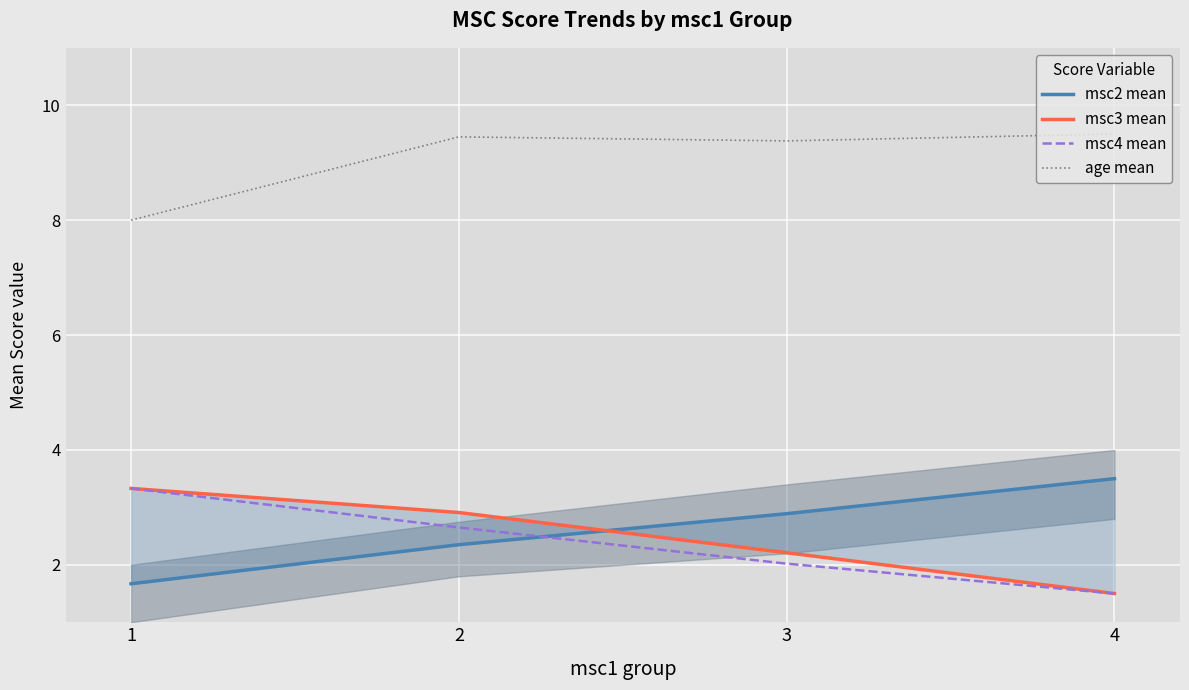

Is it true that msc3 mean equals 3.3 at 1?

True